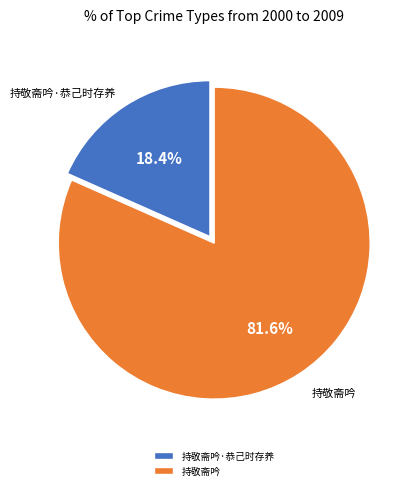

What is the total percentage of 持敬斋吟 and 持敬斋吟·恭己时存养?

100.0%